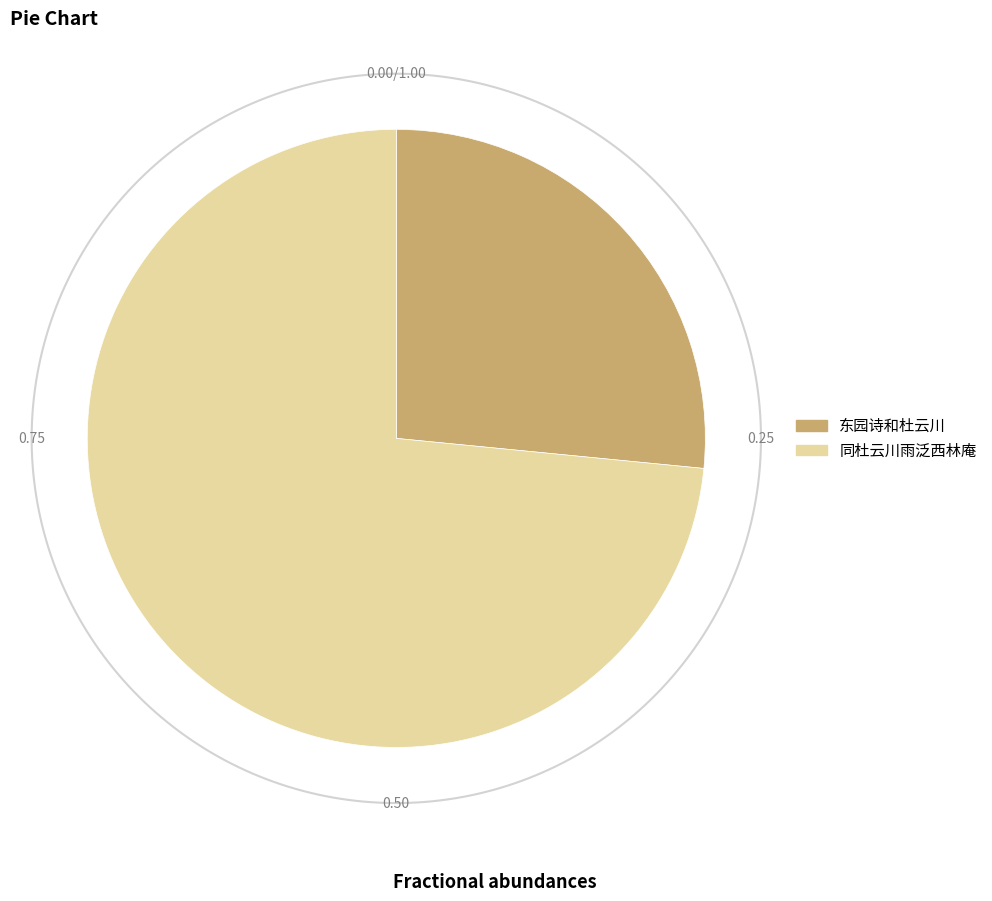

Do 东园诗和杜云川 and 同杜云川雨泛西林庵 together represent more than half of the pie?

Yes